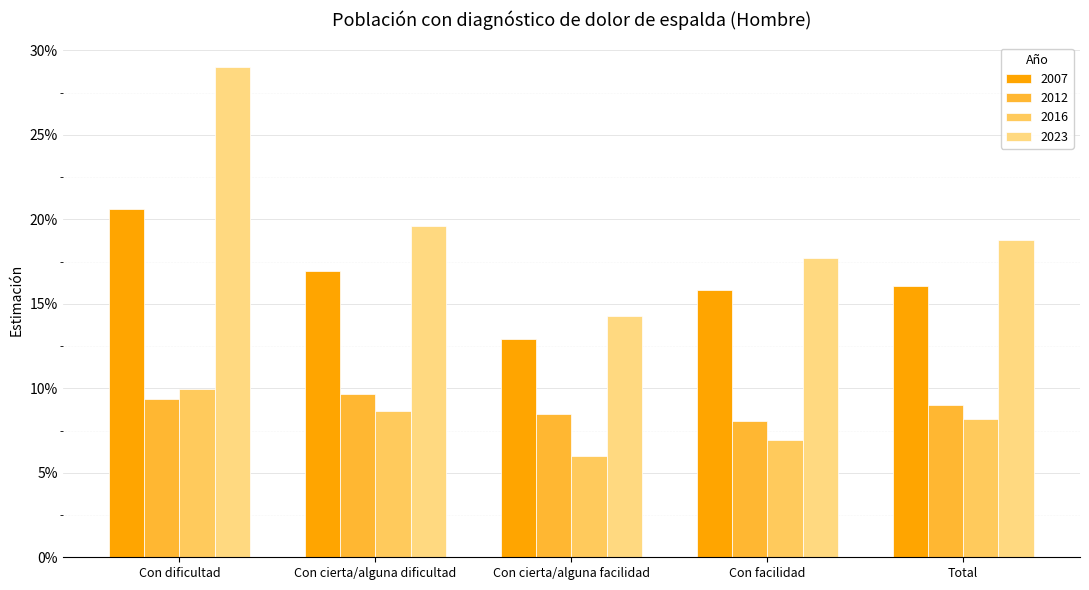

True or false: 2007 has a value of 0.2 at Con dificultad.

True